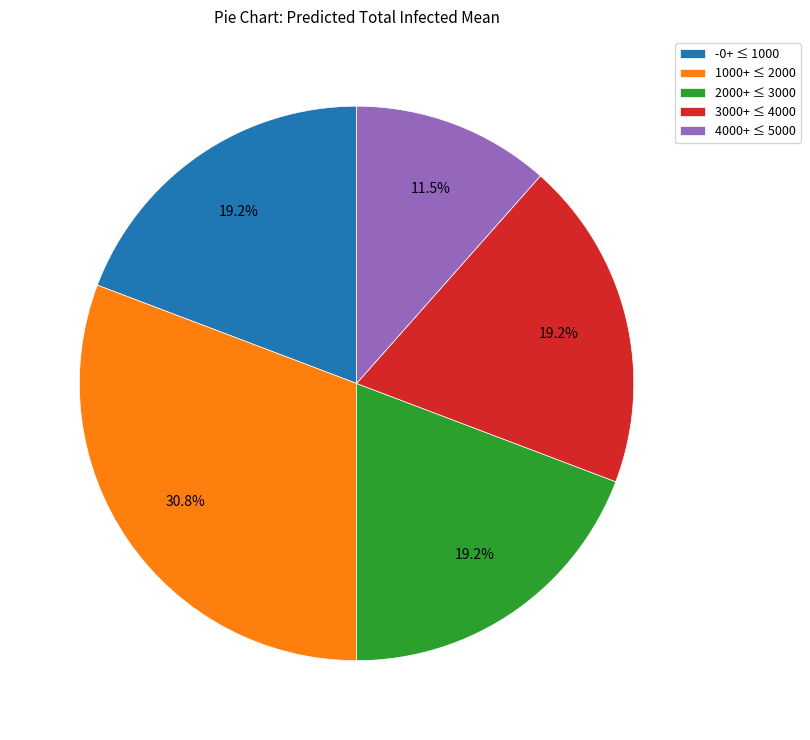

Approximately how many times larger is the value at 2000+ ≤ 3000 compared to 3000+ ≤ 4000?

1.0